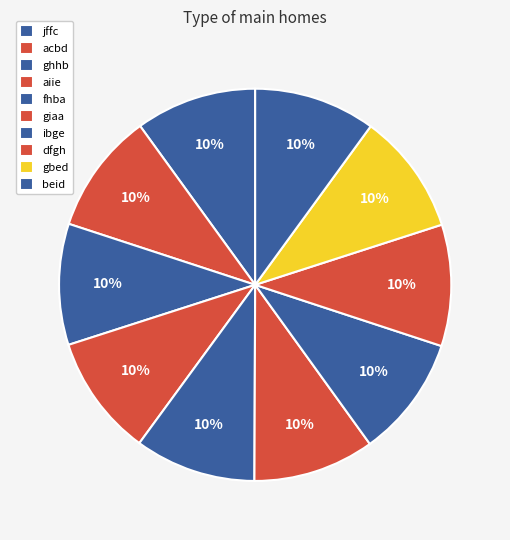

How many segments does this pie chart have?

10